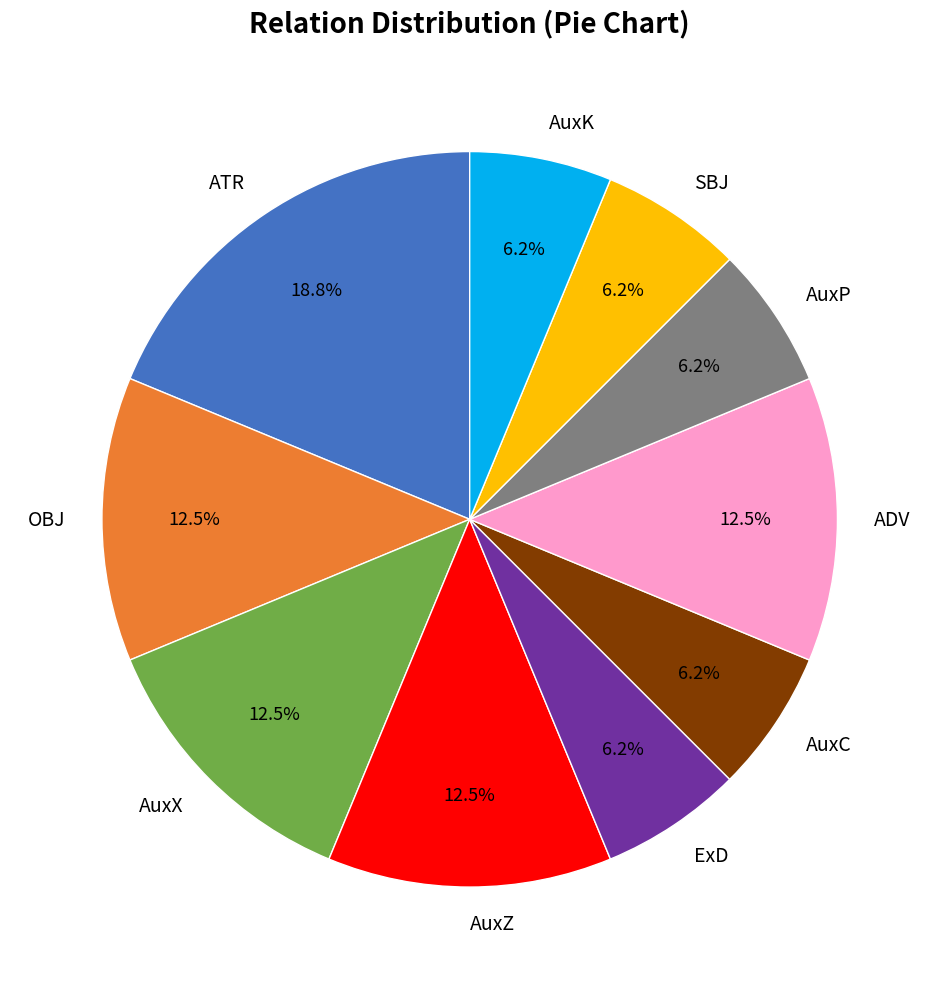

How many segments does this pie chart have?

10